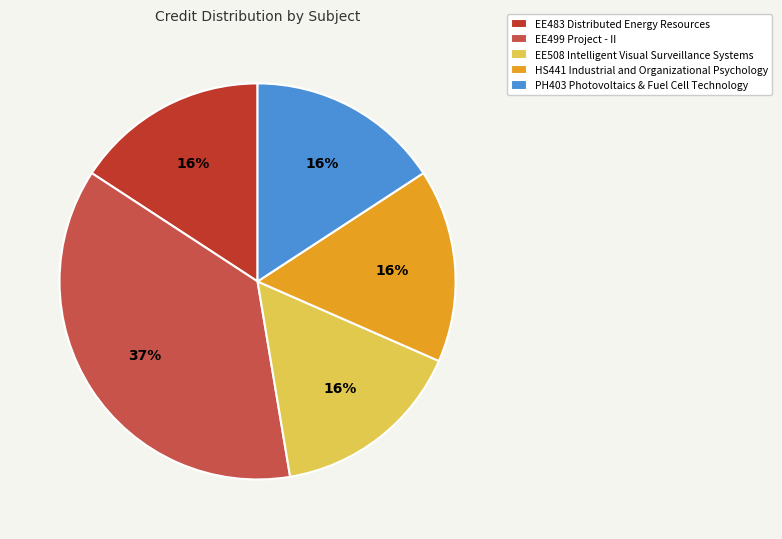

Which has a higher value, EE499 Project - II or HS441 Industrial and Organizational Psychology?

EE499 Project - II